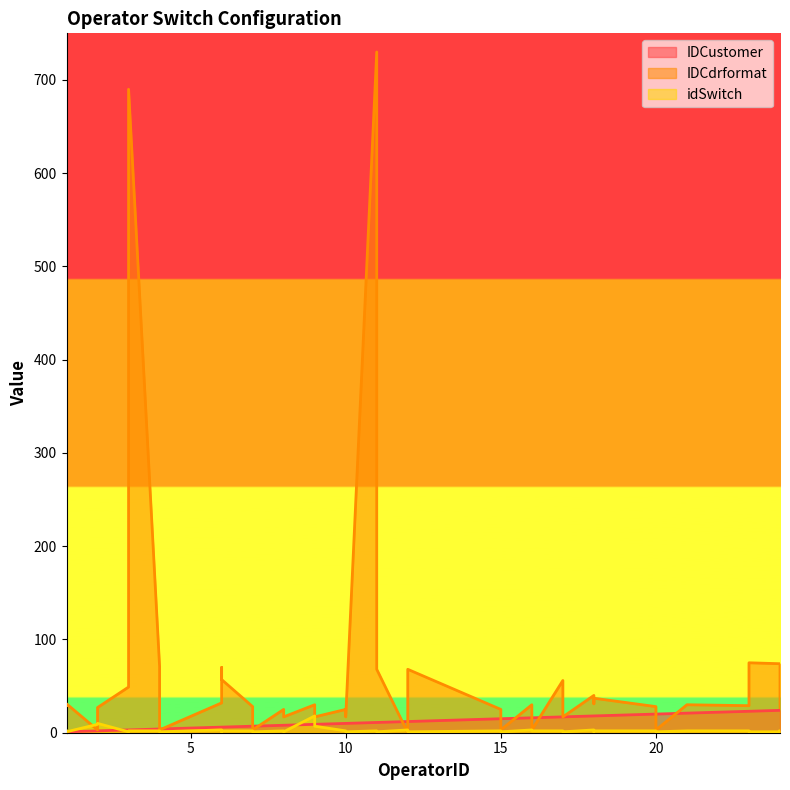

True or false: IDCustomer and IDCdrformat intersect in this chart.

True